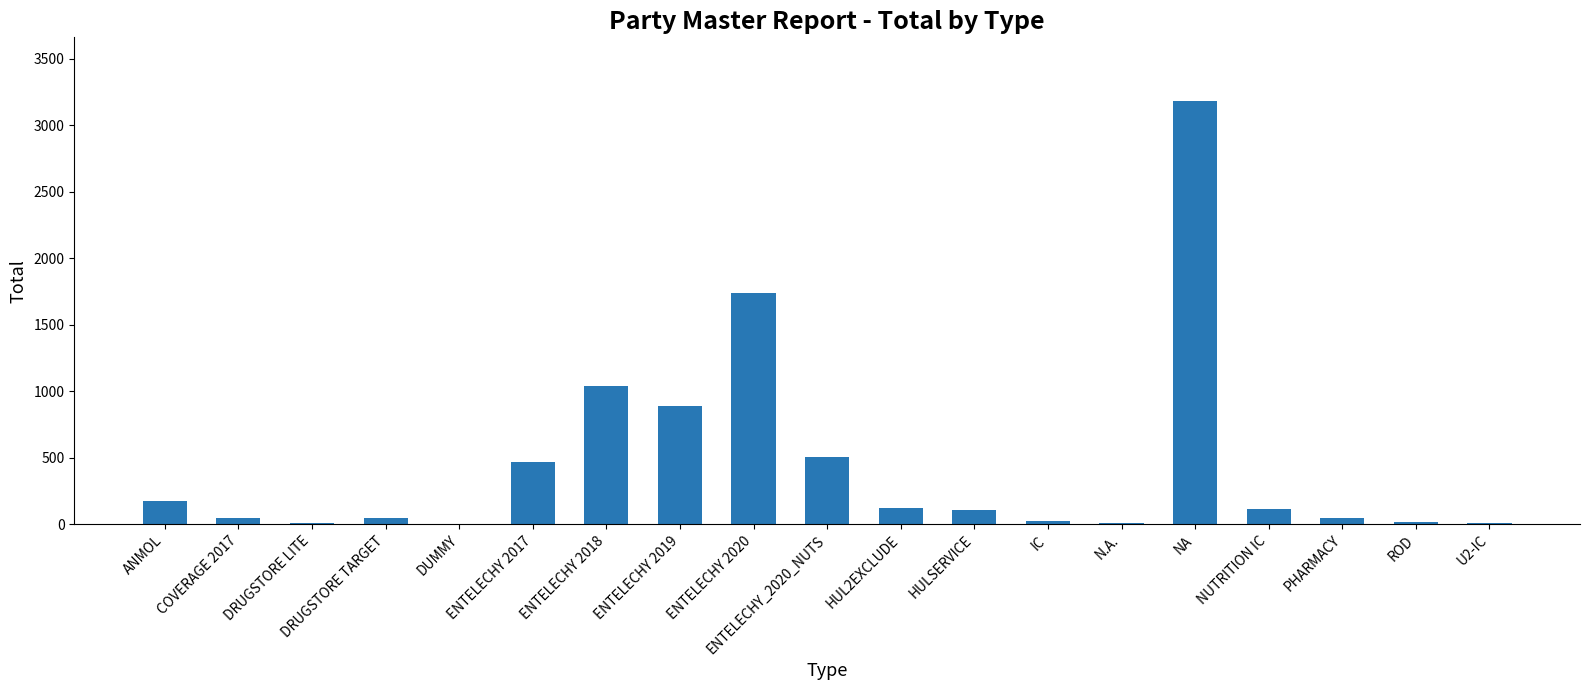

True or false: the data shows 4157 at NA.

False